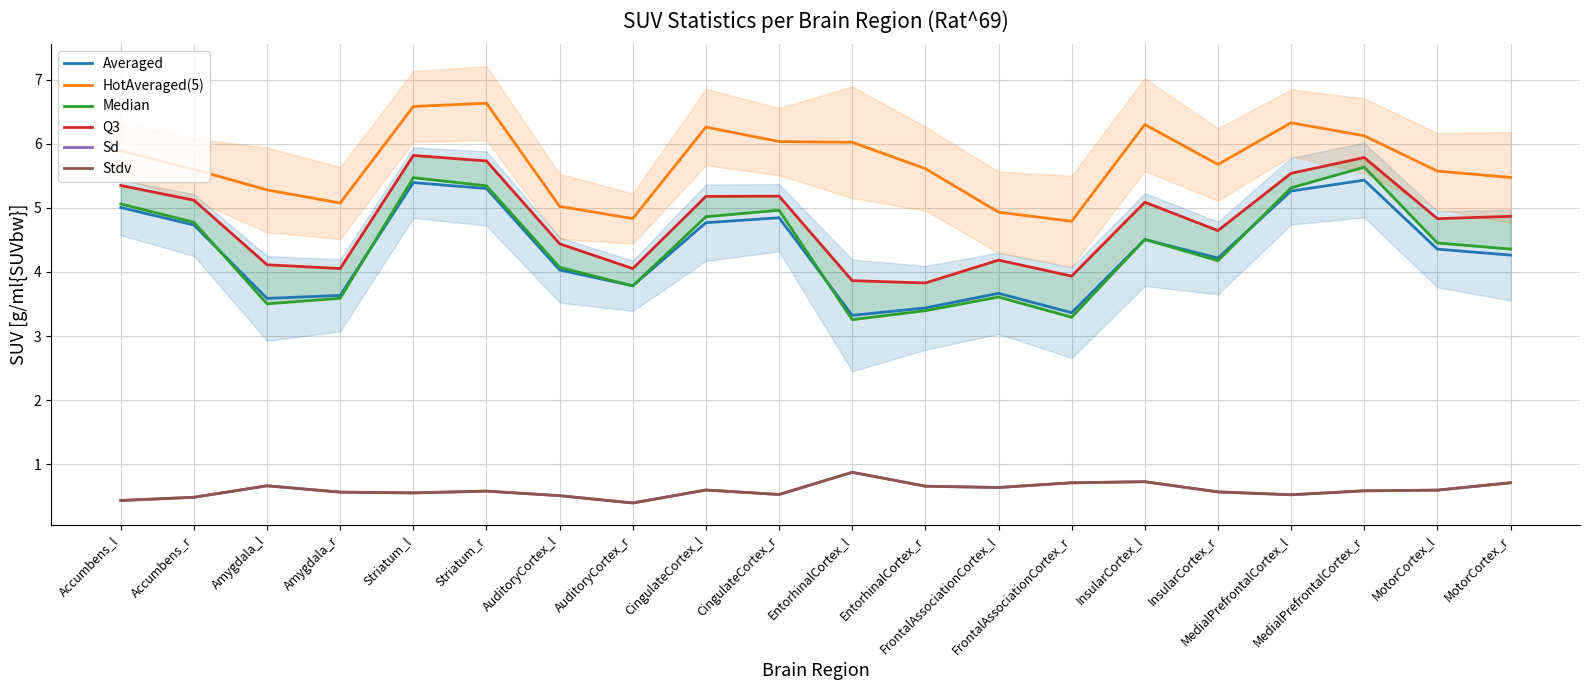

Rank the series at MedialPrefrontalCortex_l from highest to lowest value.

HotAveraged(5), Q3, Median, Averaged, Stdv, Sd